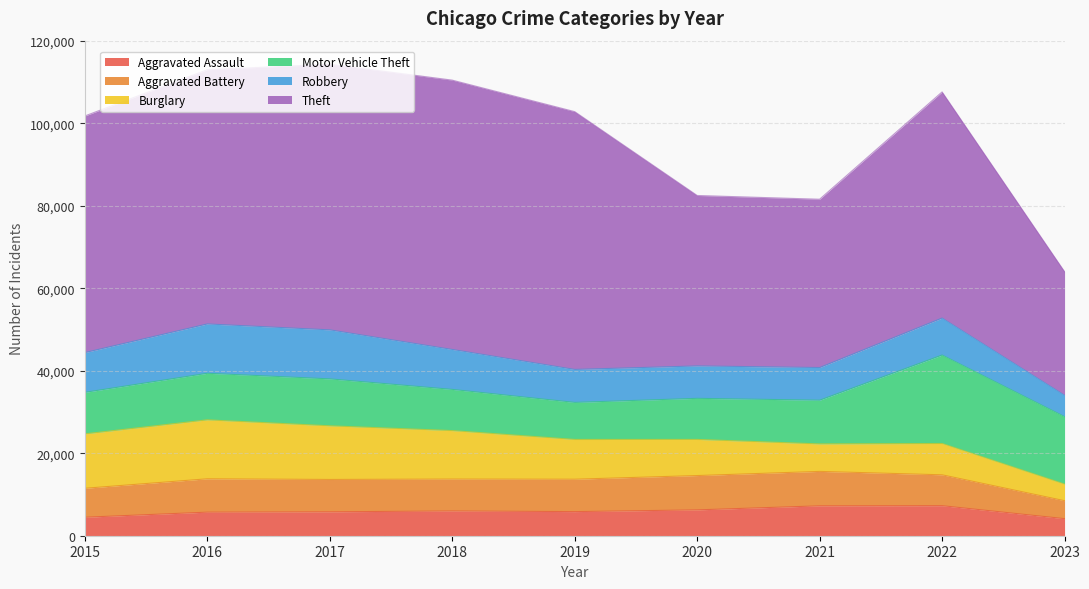

What is the difference between the maximum and second lowest values in the Theft series?

24490